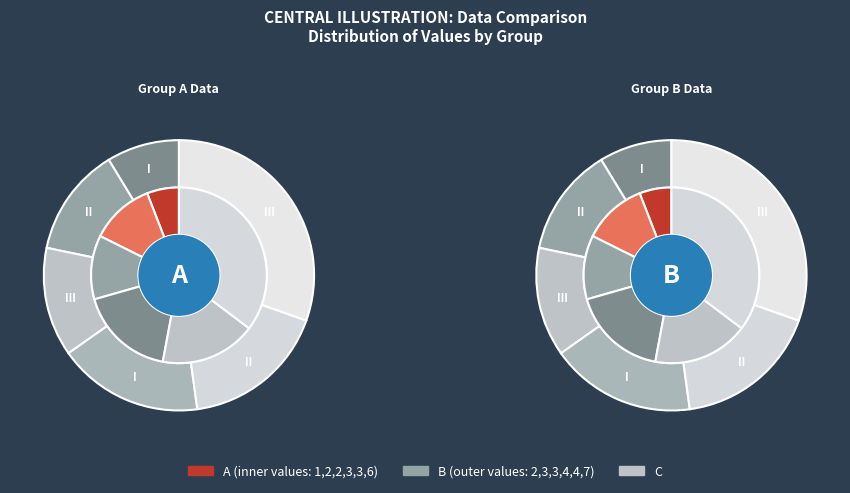

Do 2 and 2 together represent more than half of the pie?

No